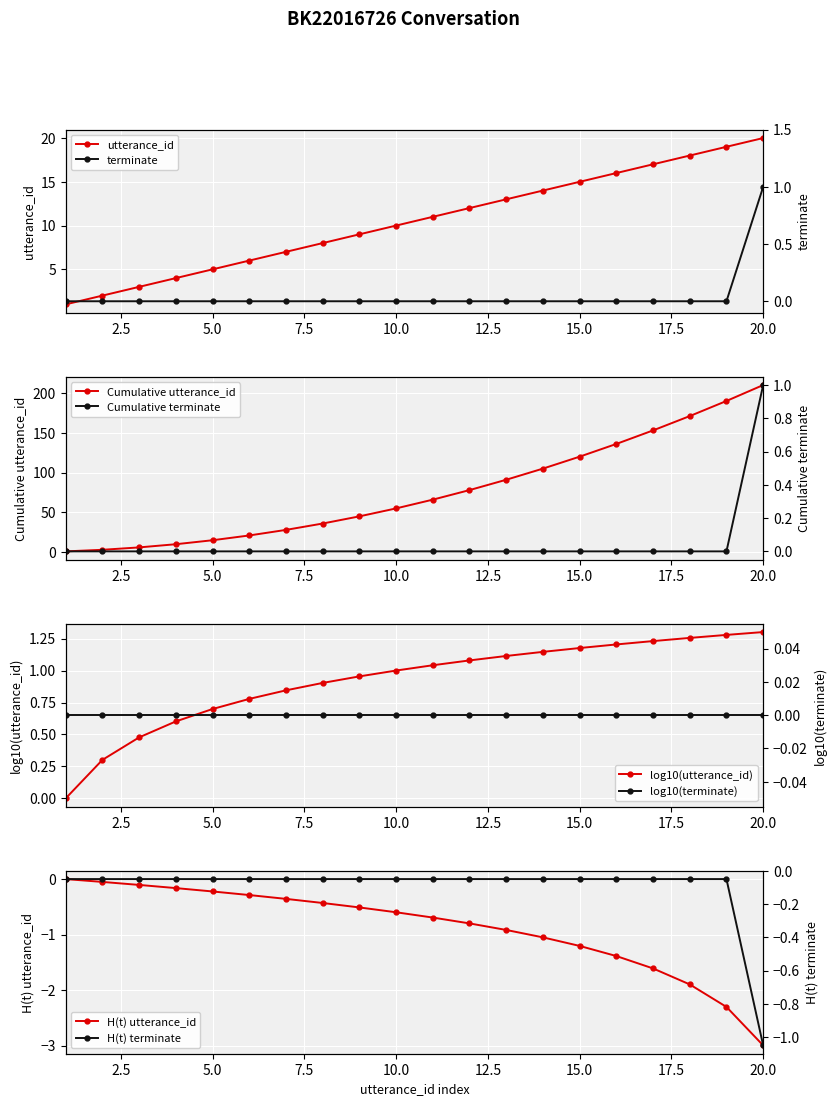

Between 5 and 16, which series saw the biggest shift?

utterance_id